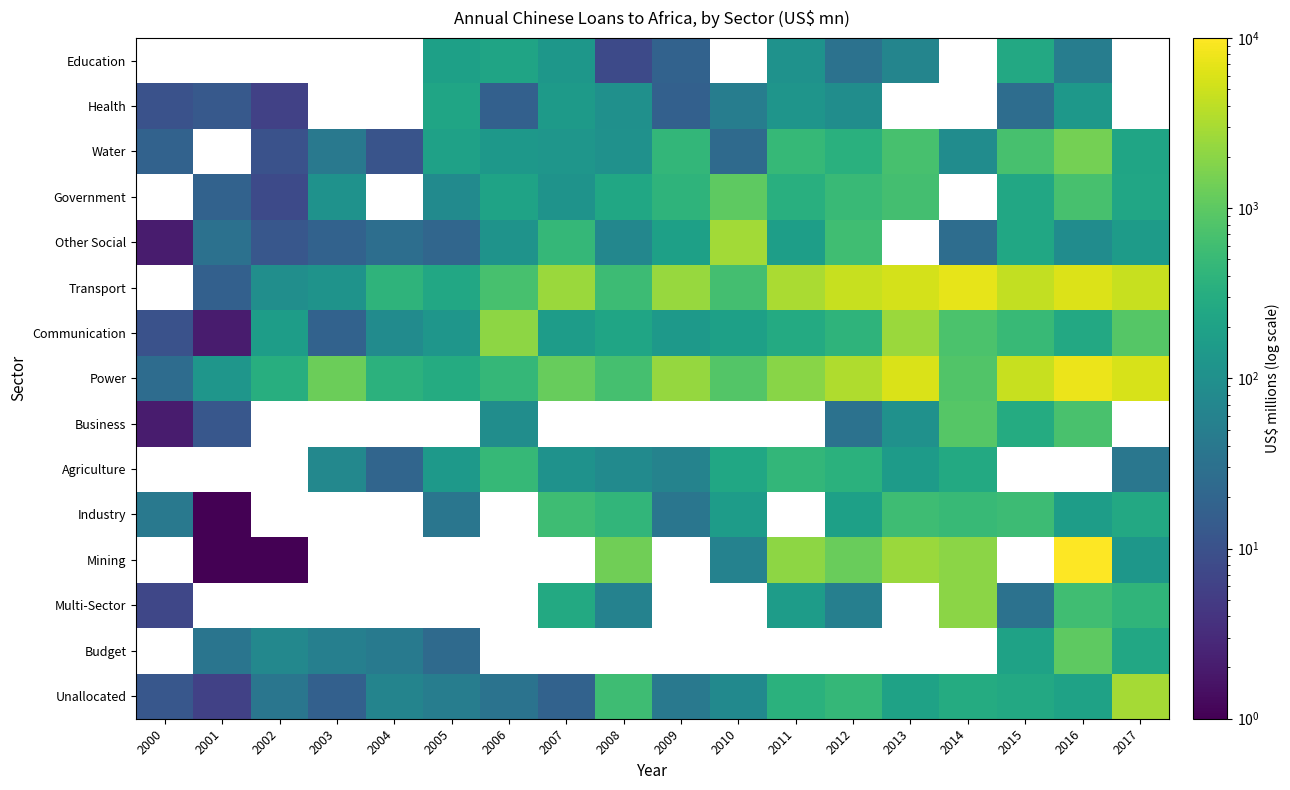

What is the greatest value displayed?

10000.0